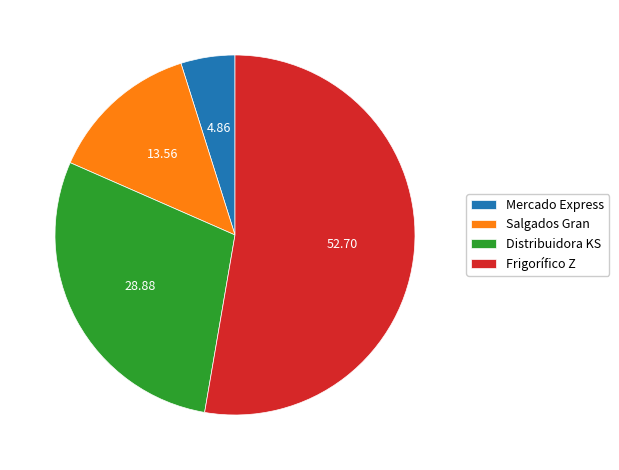

Rank the categories by value from highest to lowest.

Frigorífico Z, Distribuidora KS, Salgados Gran, Mercado Express